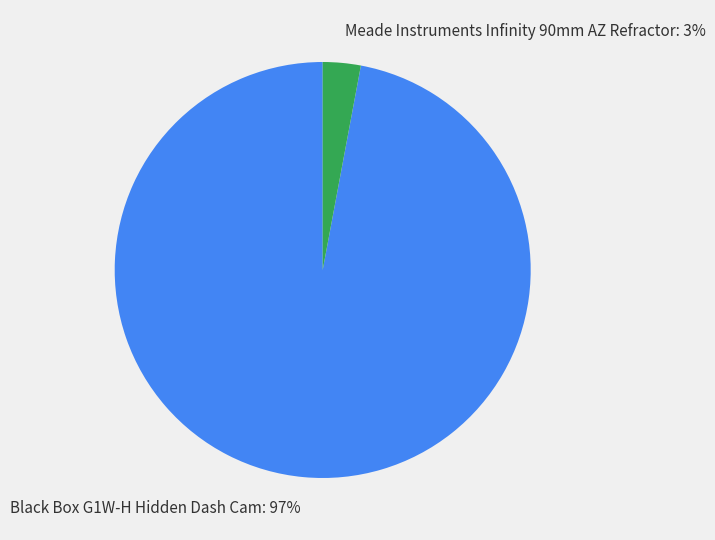

Is the sum of Black Box G1W-H Hidden Dash Cam: 97% and Meade Instruments Infinity 90mm AZ Refractor: 3% greater than half?

Yes